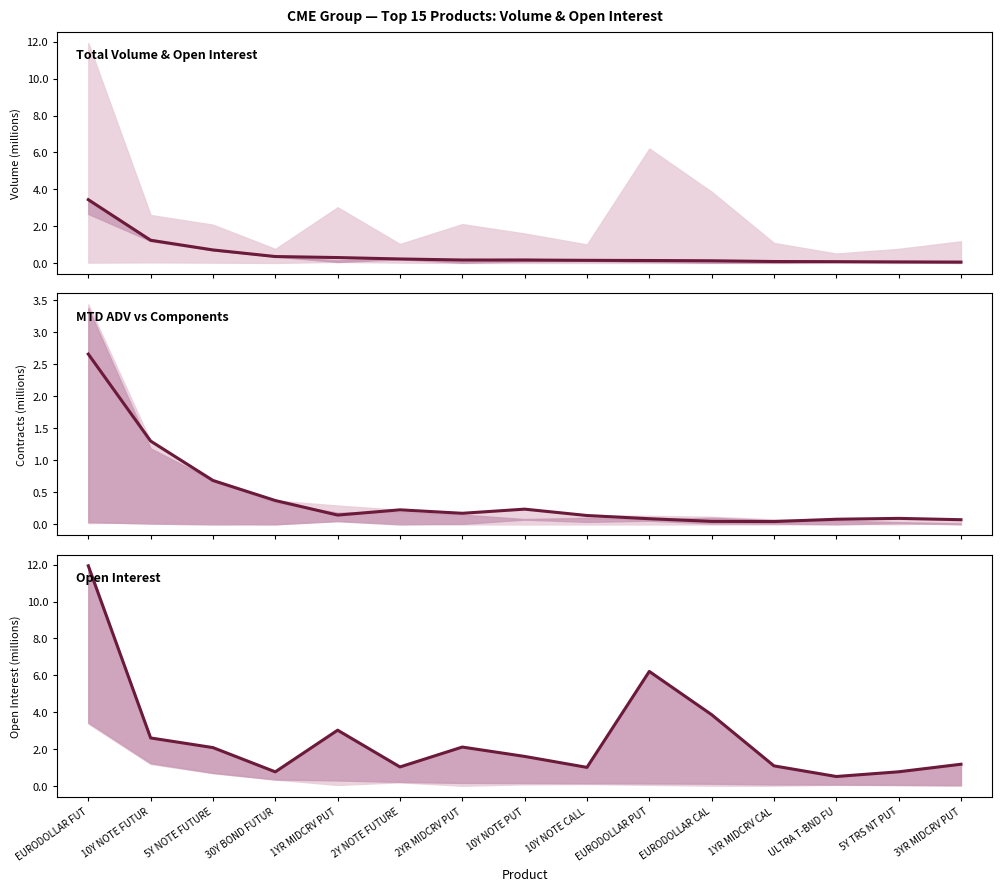

What is the label of the 12th point from the right?

30Y BOND FUTUR